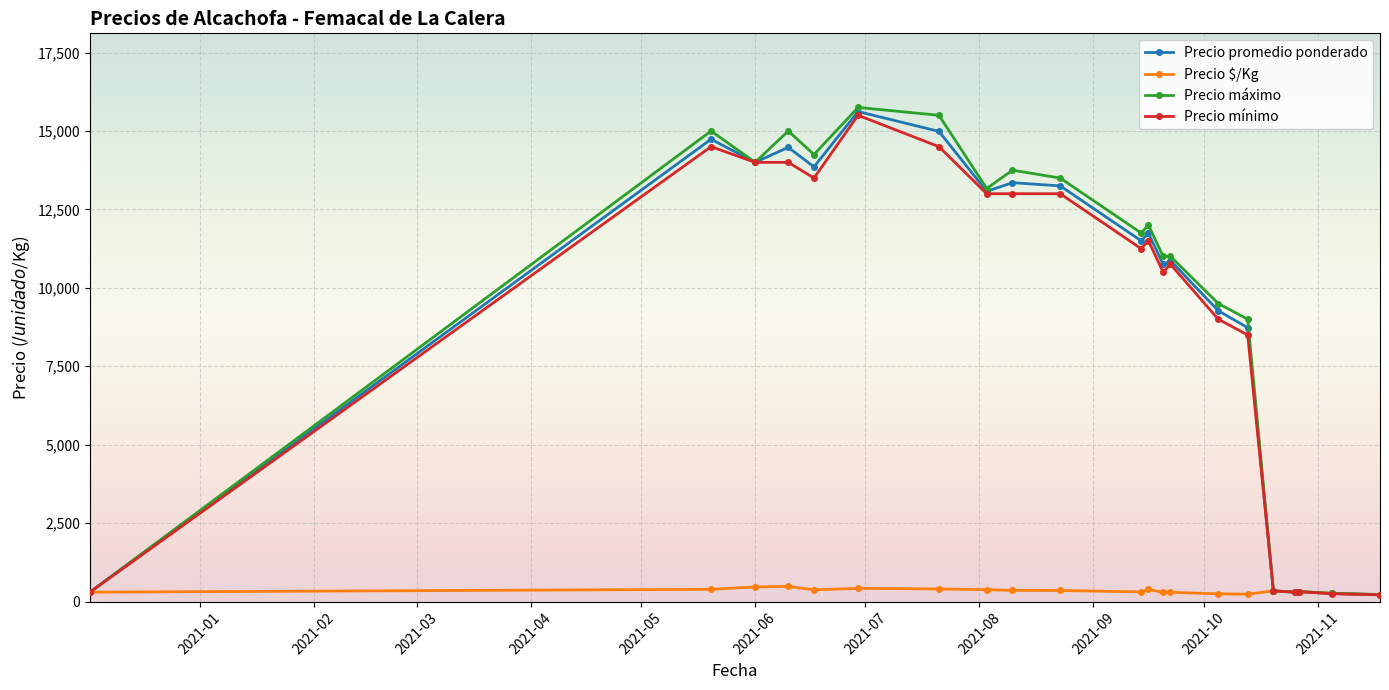

What is the greatest value displayed?

15750.0